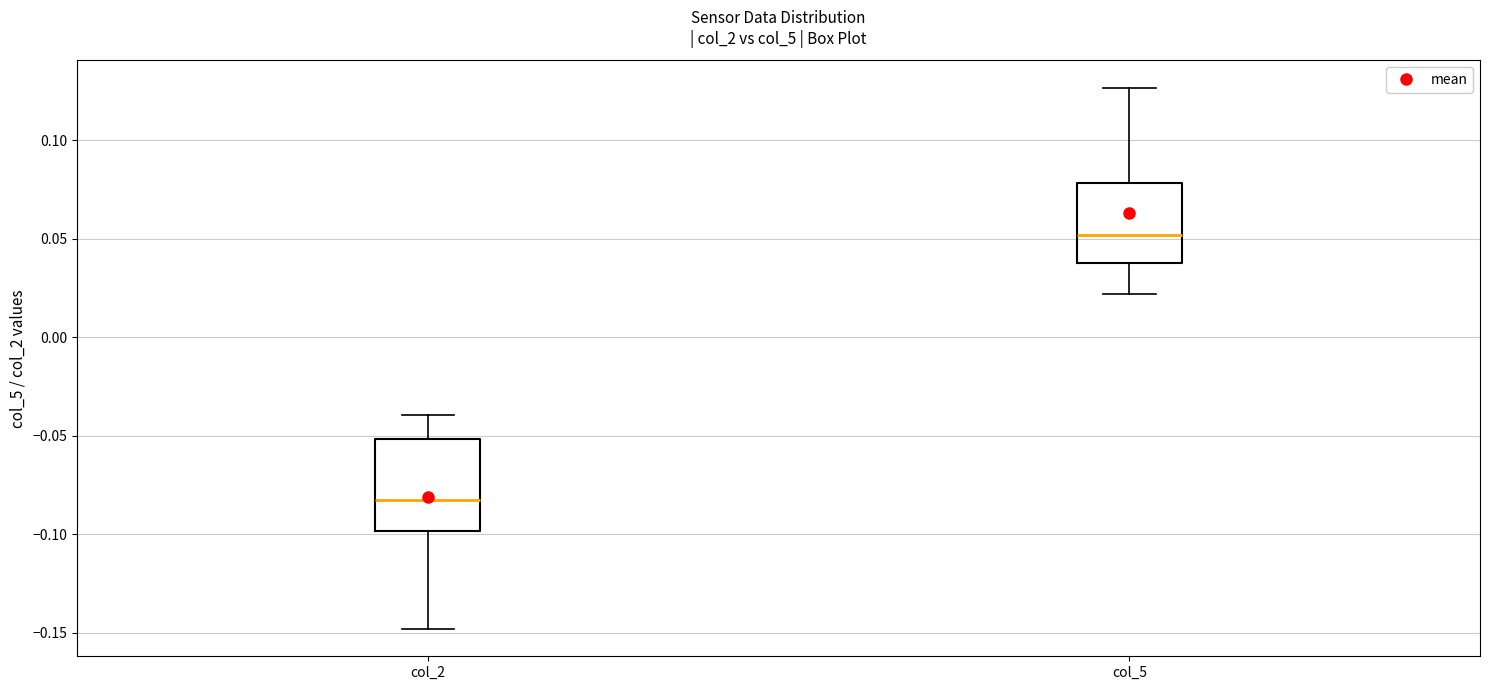

Which box is the tallest, from its lower edge to its upper edge?

col_2